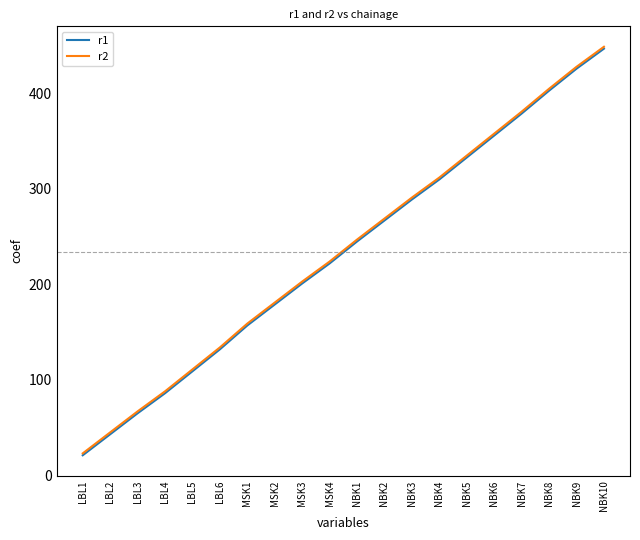

What are all the series names shown in the legend?

r1, r2